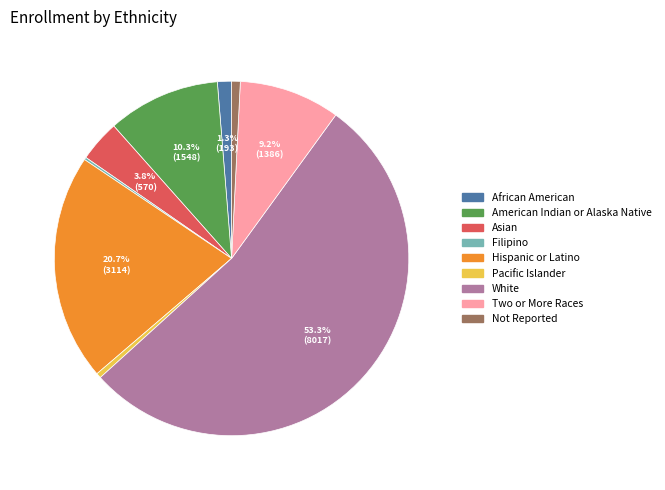

Which category has the biggest portion of the pie?

White